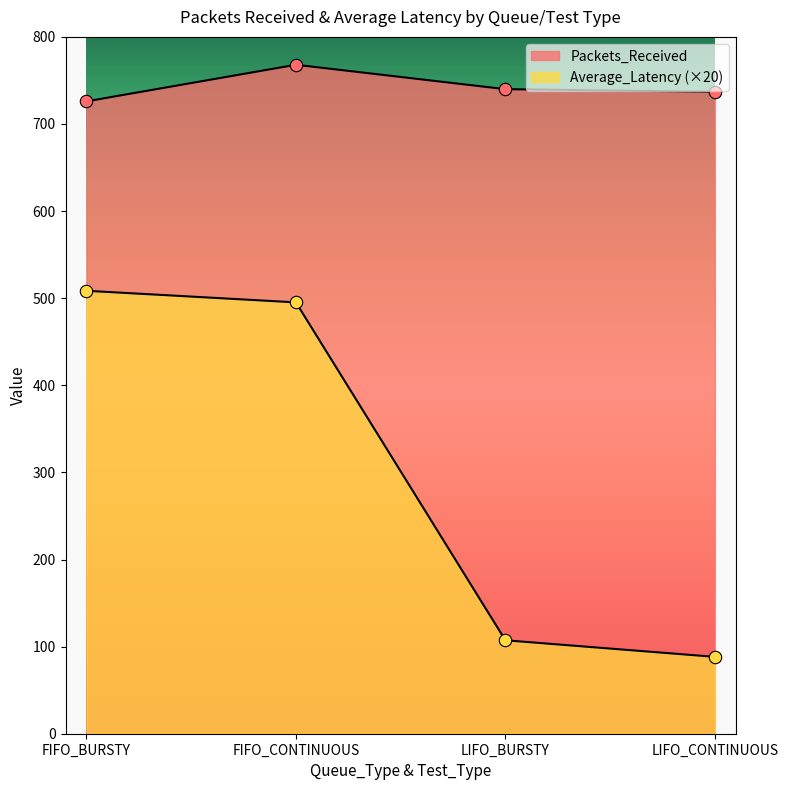

Which series has the widest spread of Y values?

Average_Latency